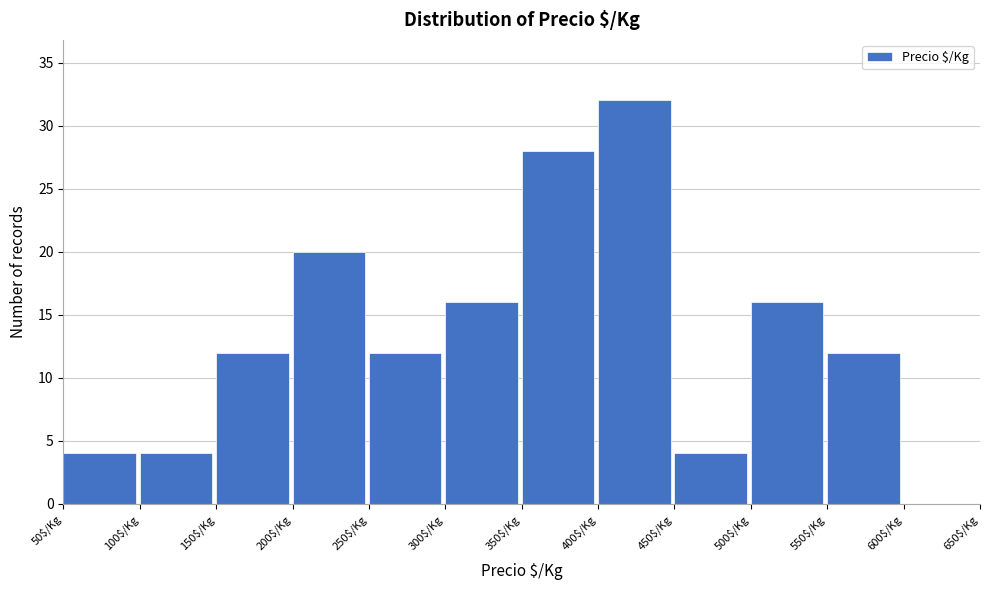

What is the height of the bar covering 550 to 600 on the x-axis? The values are not printed on the chart, so give them approximately, as read against the axis.

12